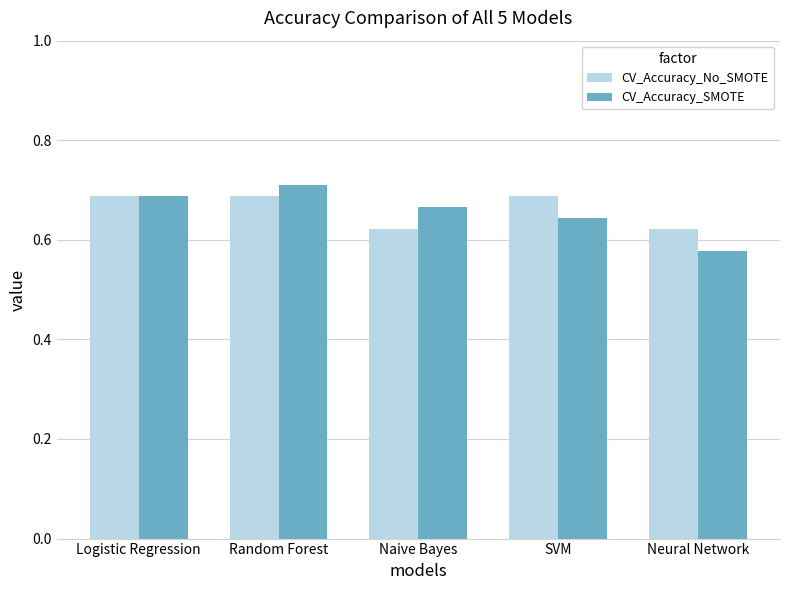

True or false: CV_Accuracy_SMOTE has a value of 0.9 at Naive Bayes.

False